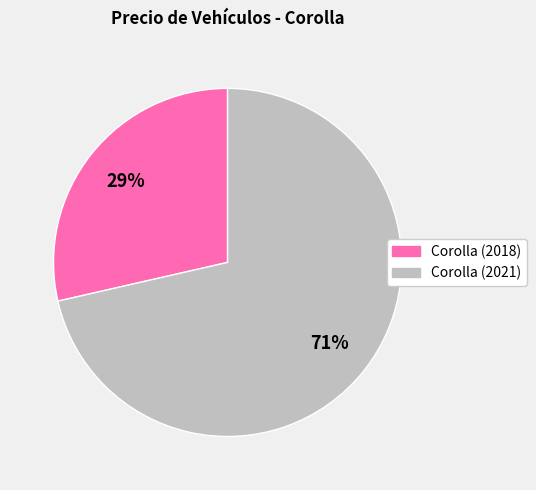

Which slice is the smallest?

Corolla (2018)